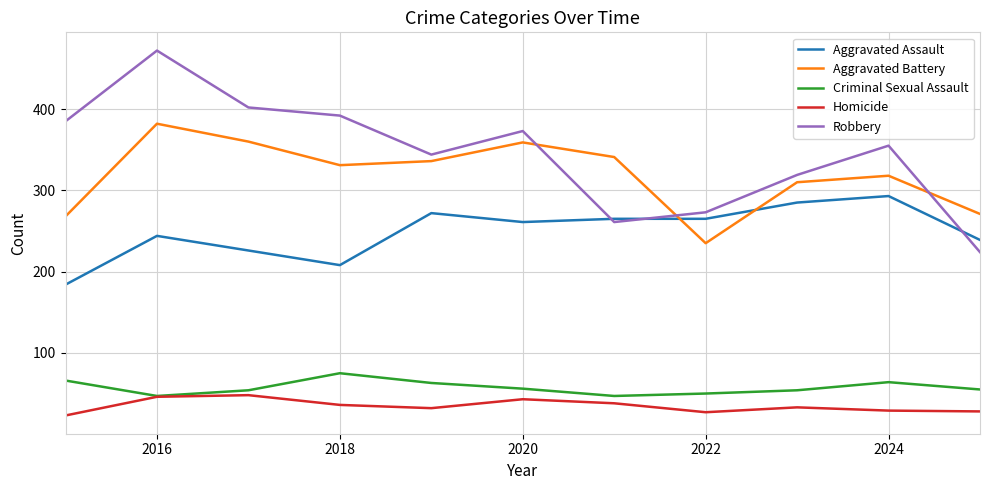

What is the difference between the maximum and minimum values in the Aggravated Assault series?

109